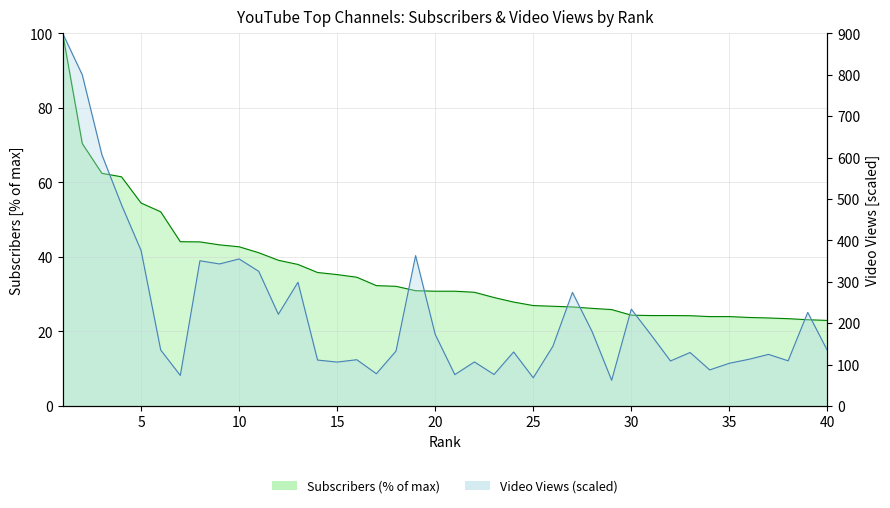

What is the sum of all video views values?

9004.7